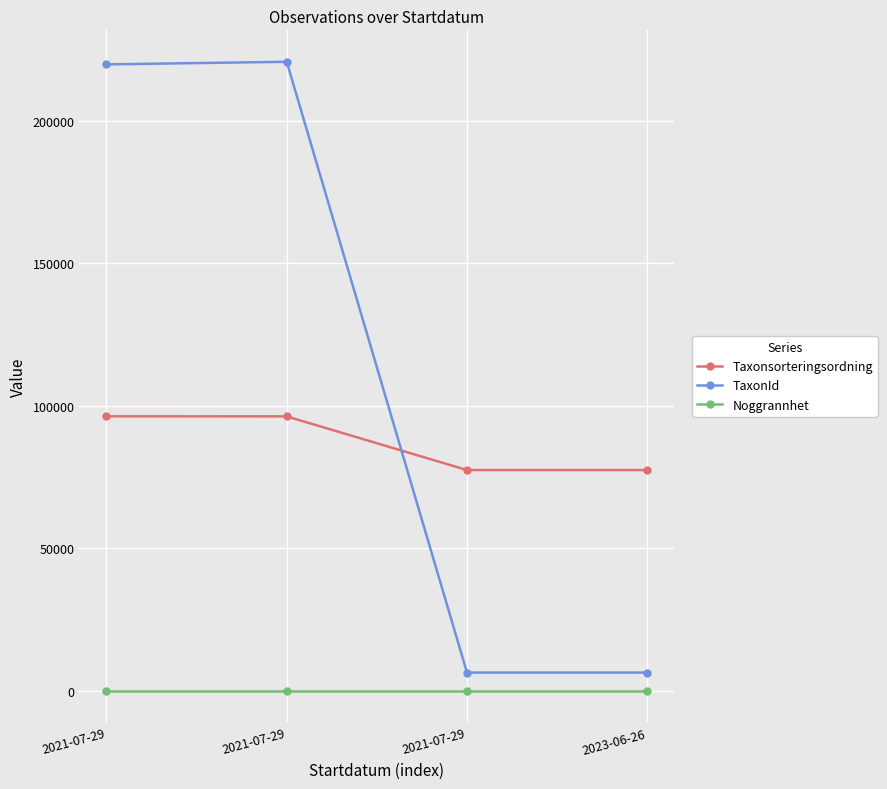

List the labels in order of Noggrannhet value, largest first.

2021-07-29, 2021-07-29, 2021-07-29, 2023-06-26